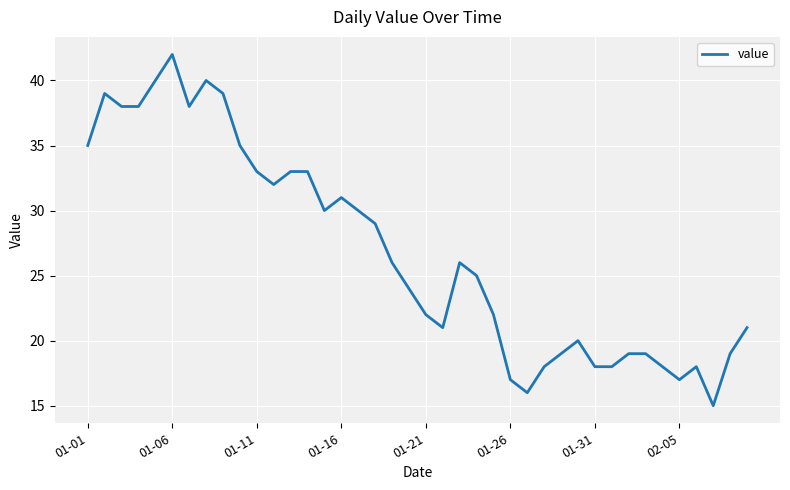

What is the sum of all values?

1073